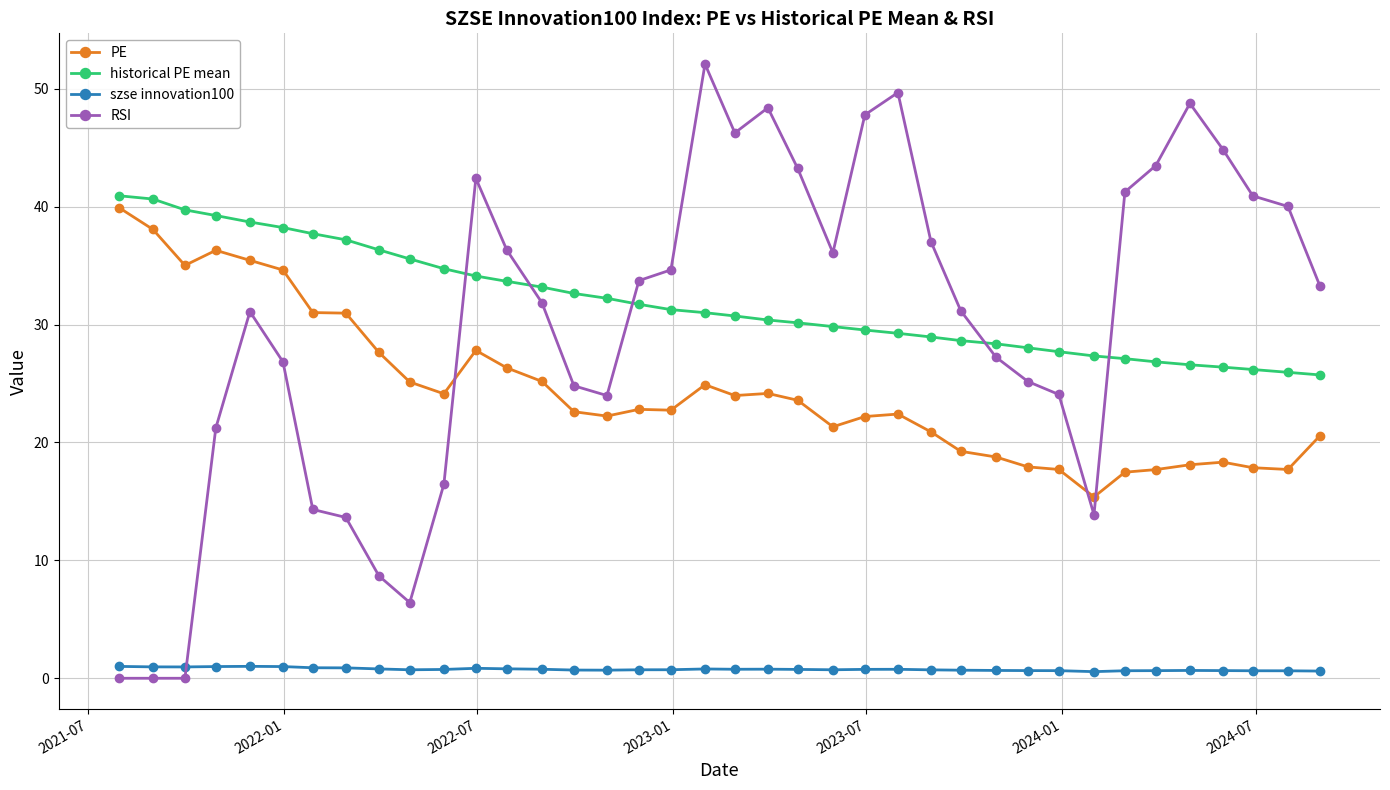

What is the maximum value shown in the chart?

52.1